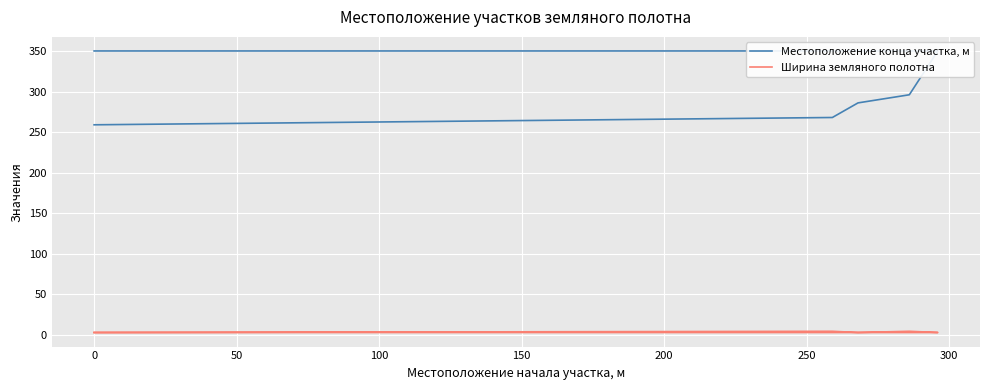

List the series in order of their overall mean, highest first.

Местоположение конца участка, м, Ширина земляного полотна